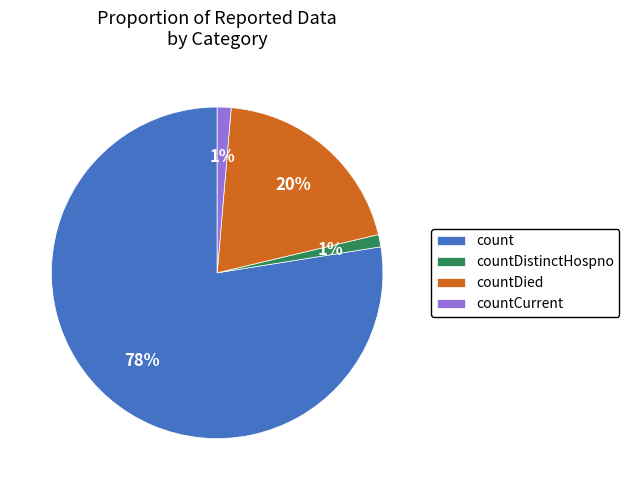

How many segments does this pie chart have?

4